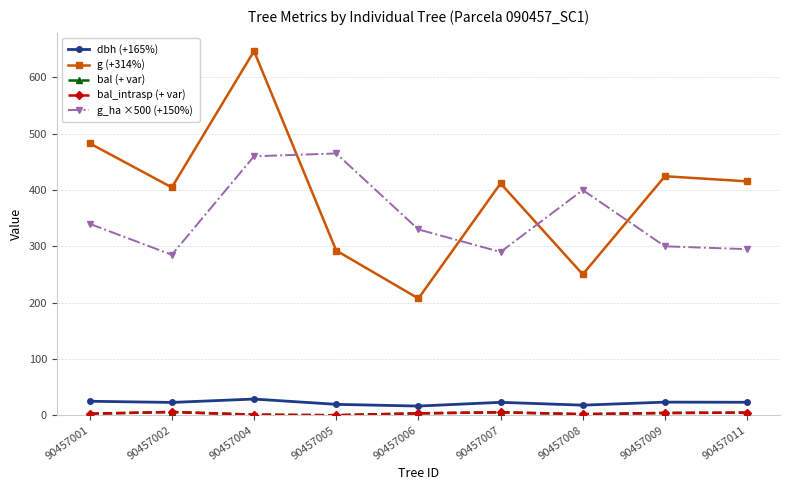

Does the chart have visible grid lines?

Yes